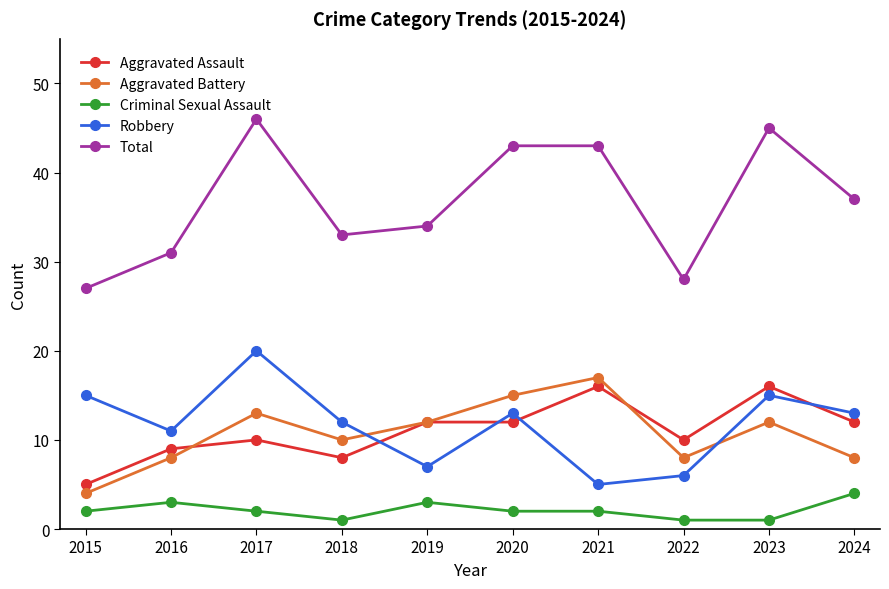

Is the value of Aggravated Assault at 2024 greater than the value of Criminal Sexual Assault at 2022?

Yes